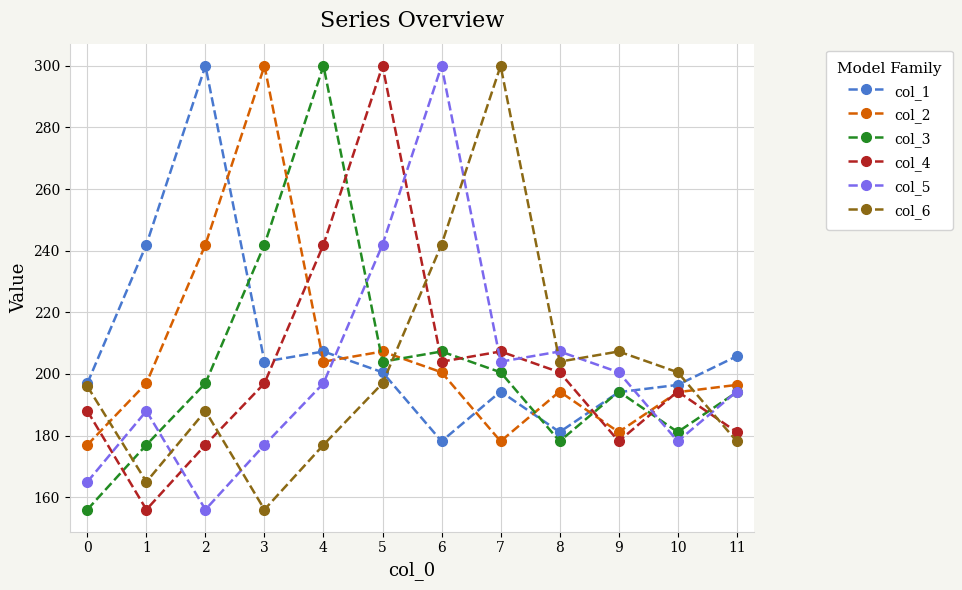

What is the value of the col_5 point at the 4th from the left?

177.0